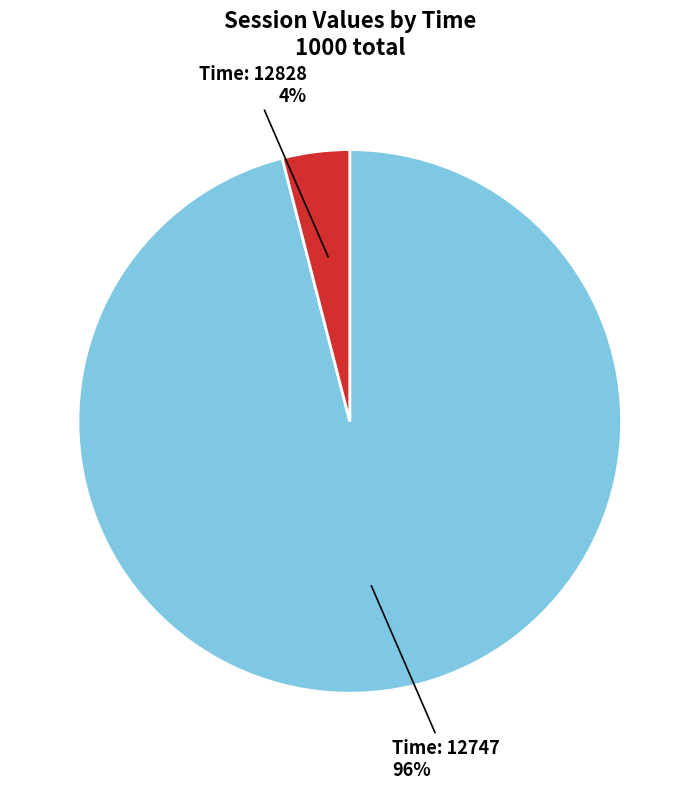

To the nearest percent, what is the difference between the largest and smallest slice percentages?

92%